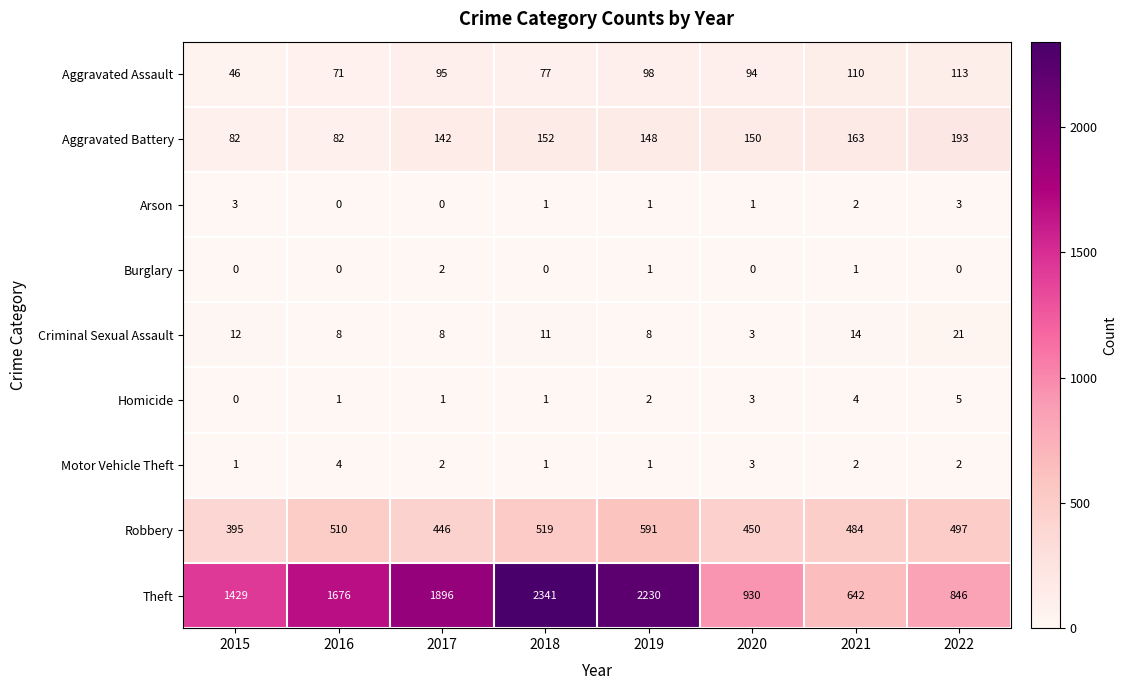

Which series has the widest spread of values?

Theft